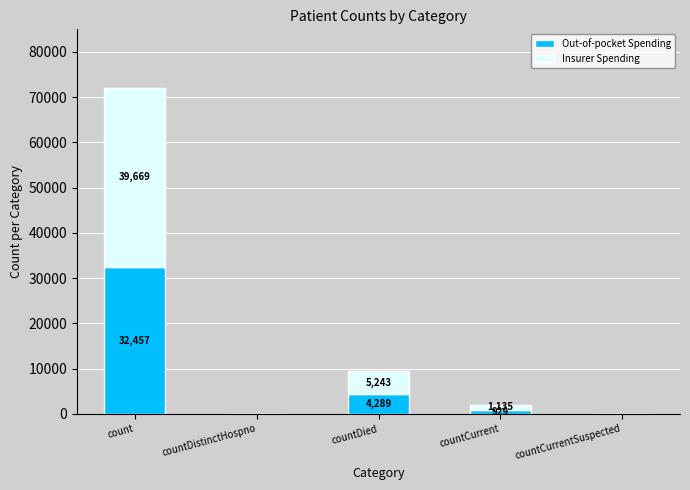

At which category is the sum across all series the highest?

count